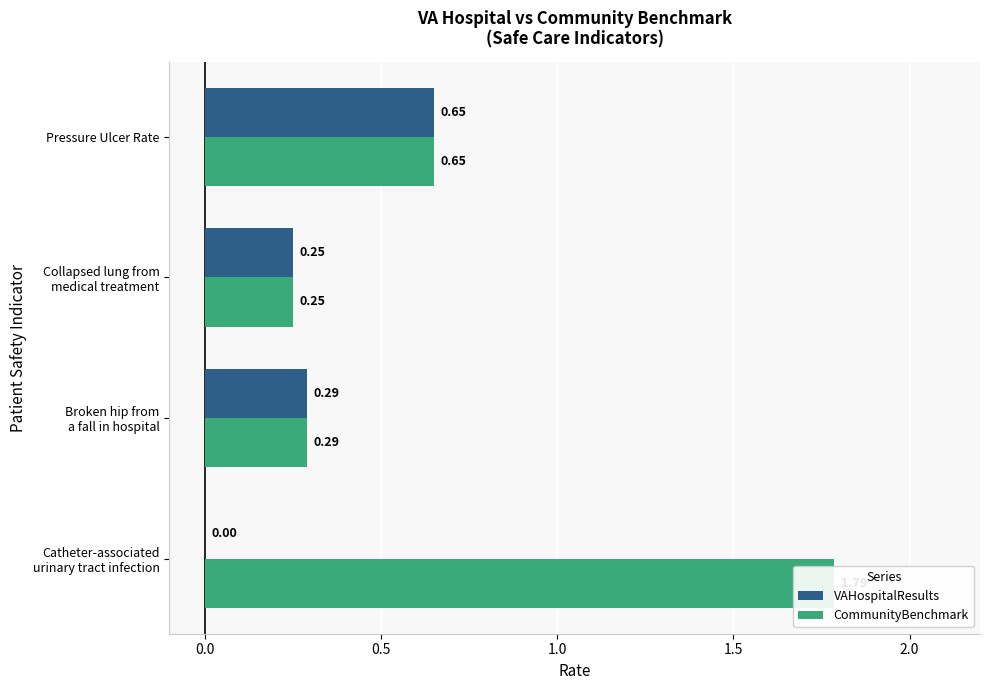

The value of VAHospitalResults at Broken hip from a fall in hospital is 0.1. True or false?

False